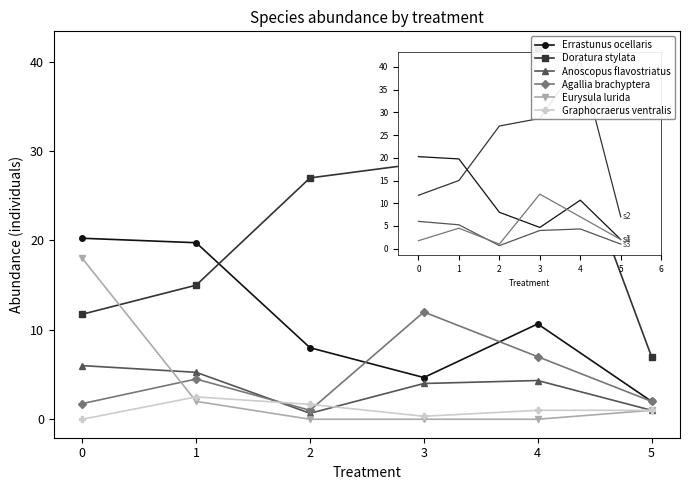

Which category has the lowest value in the Doratura stylata series?

5